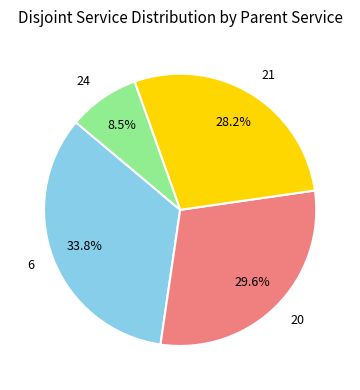

What portion of the pie excludes 6?

66.2%